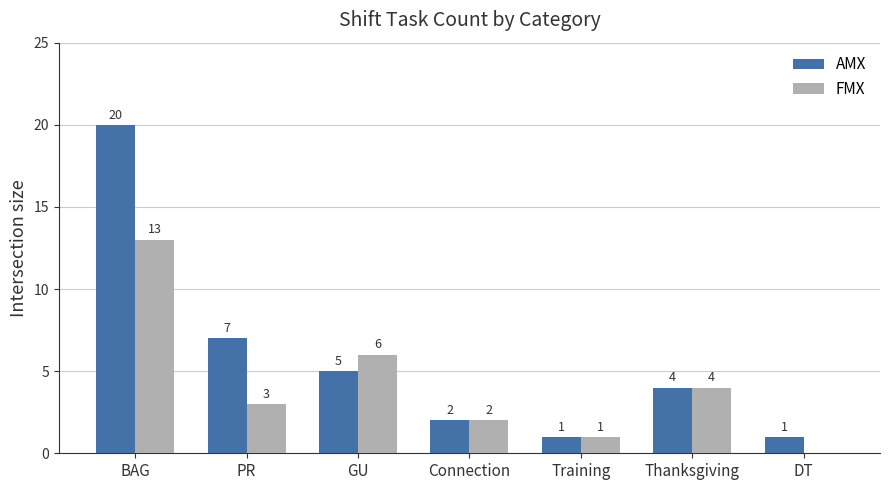

What is the total value across all series at GU?

11